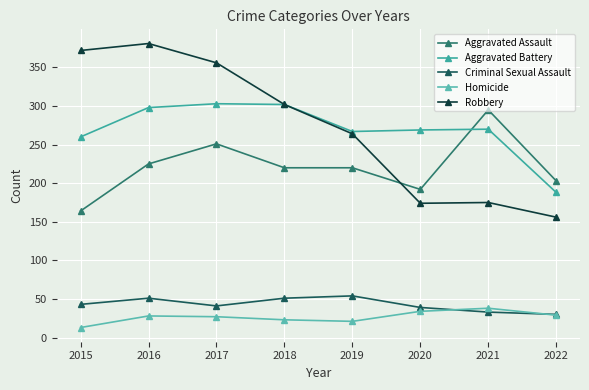

Reading left to right, what are all the values shown in this chart?

Aggravated Assault: 2015=164	2016=225	2017=251	2018=220	2019=220	2020=192	2021=295	2022=203
Aggravated Battery: 2015=260	2016=298	2017=303	2018=302	2019=267	2020=269	2021=270	2022=188
Criminal Sexual Assault: 2015=43	2016=51	2017=41	2018=51	2019=54	2020=39	2021=33	2022=30
Homicide: 2015=13	2016=28	2017=27	2018=23	2019=21	2020=34	2021=38	2022=29
Robbery: 2015=372	2016=381	2017=356	2018=302	2019=264	2020=174	2021=175	2022=156